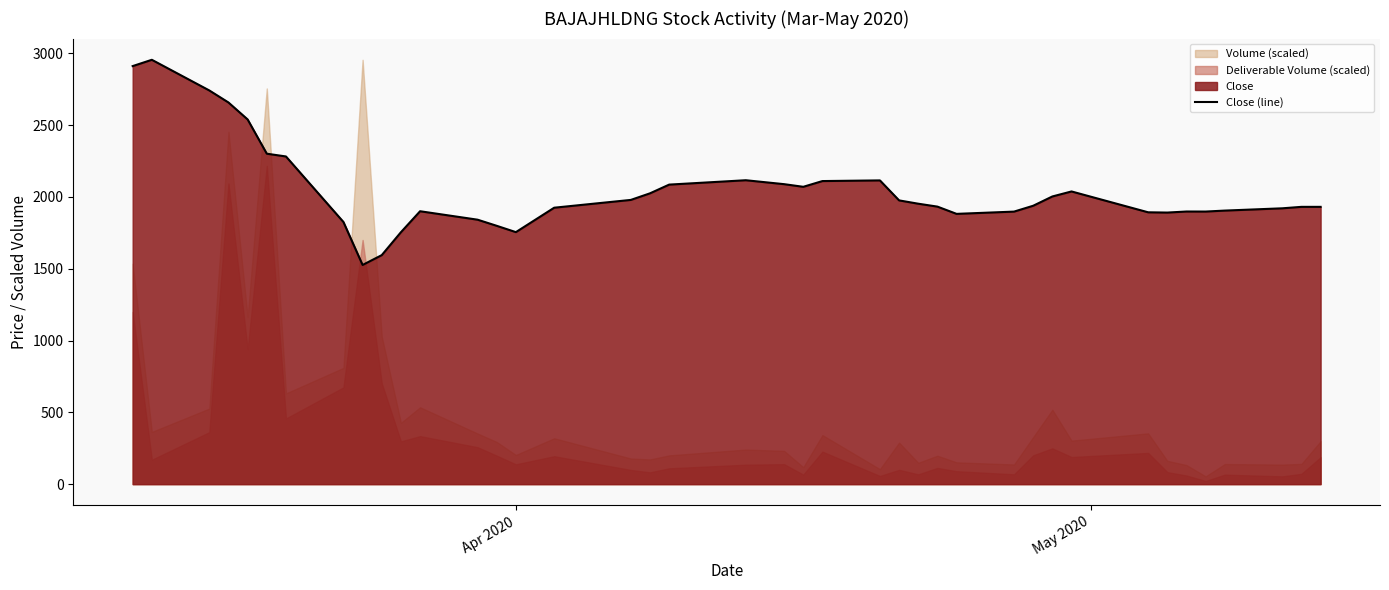

What is the minimum value for Close (line)?

1526.0